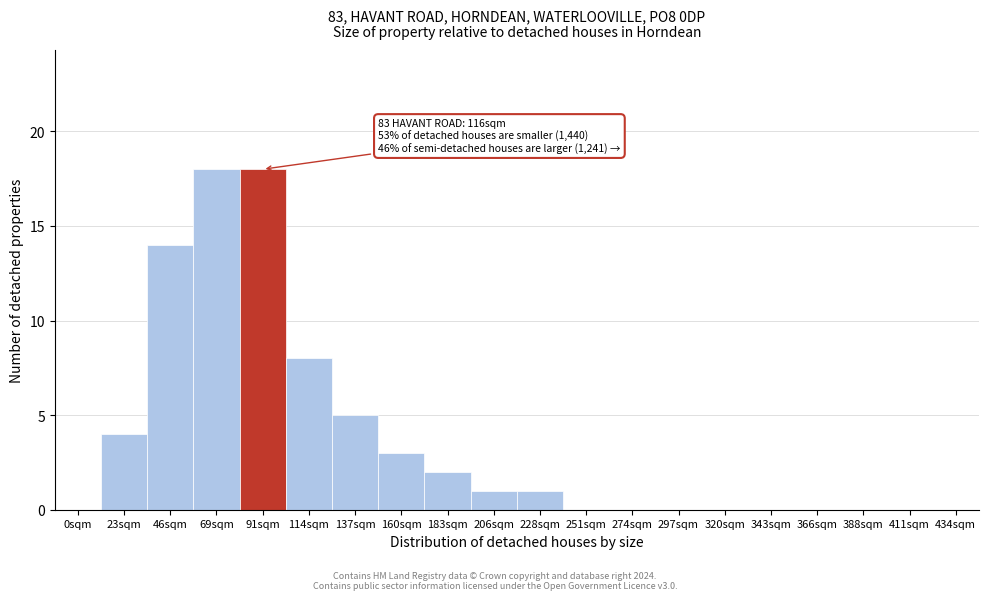

Reading left to right, extract all data points from this chart.

0sqm=0	23sqm=4	46sqm=14	69sqm=18	91sqm=18	114sqm=8	137sqm=5	160sqm=3	183sqm=2	206sqm=1	228sqm=1	251sqm=0	274sqm=0	297sqm=0	320sqm=0	343sqm=0	366sqm=0	388sqm=0	411sqm=0	434sqm=0